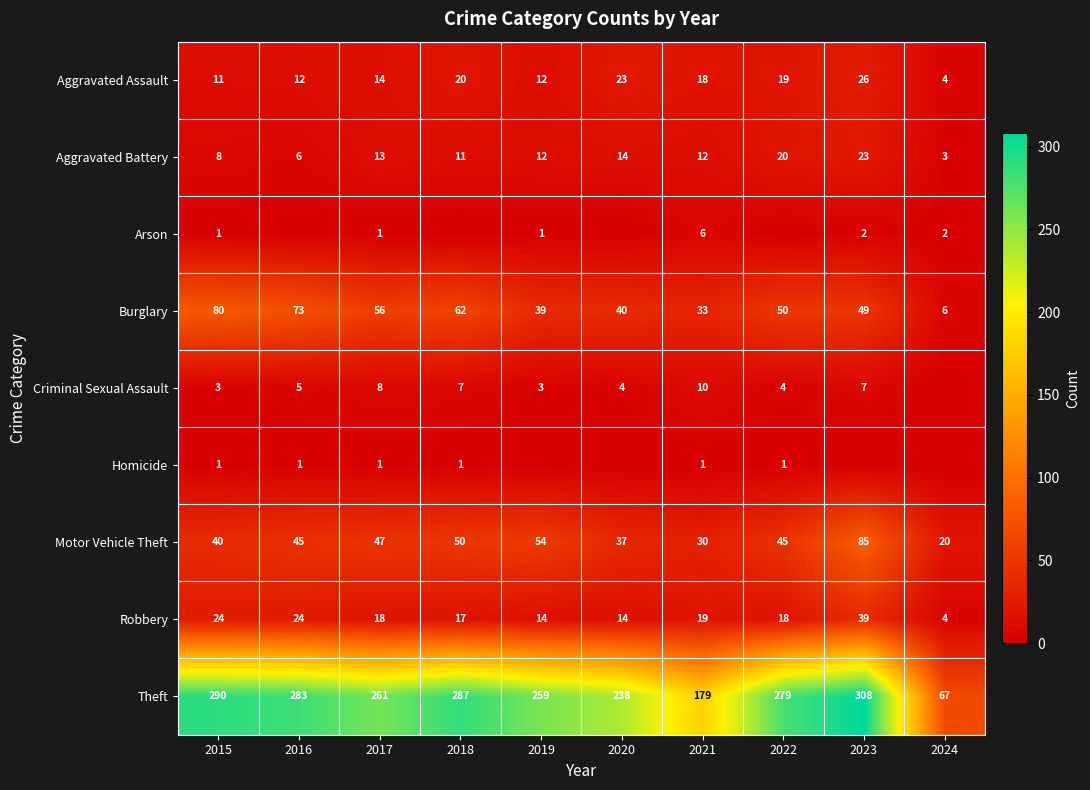

True or false: Robbery has a value of 4 at 2024.

True